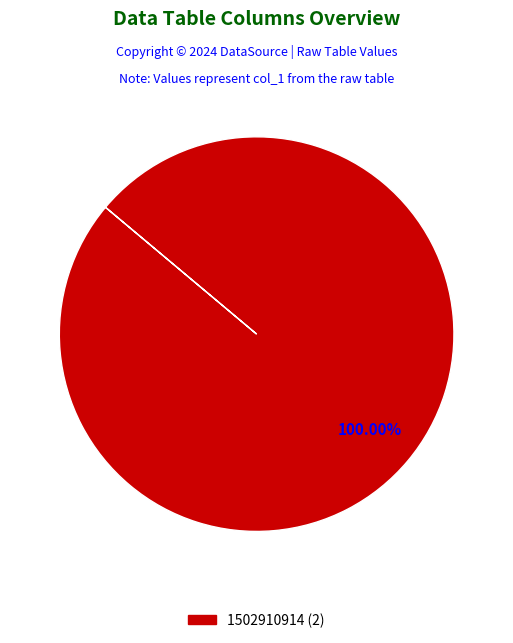

Does any single category account for the majority?

Yes